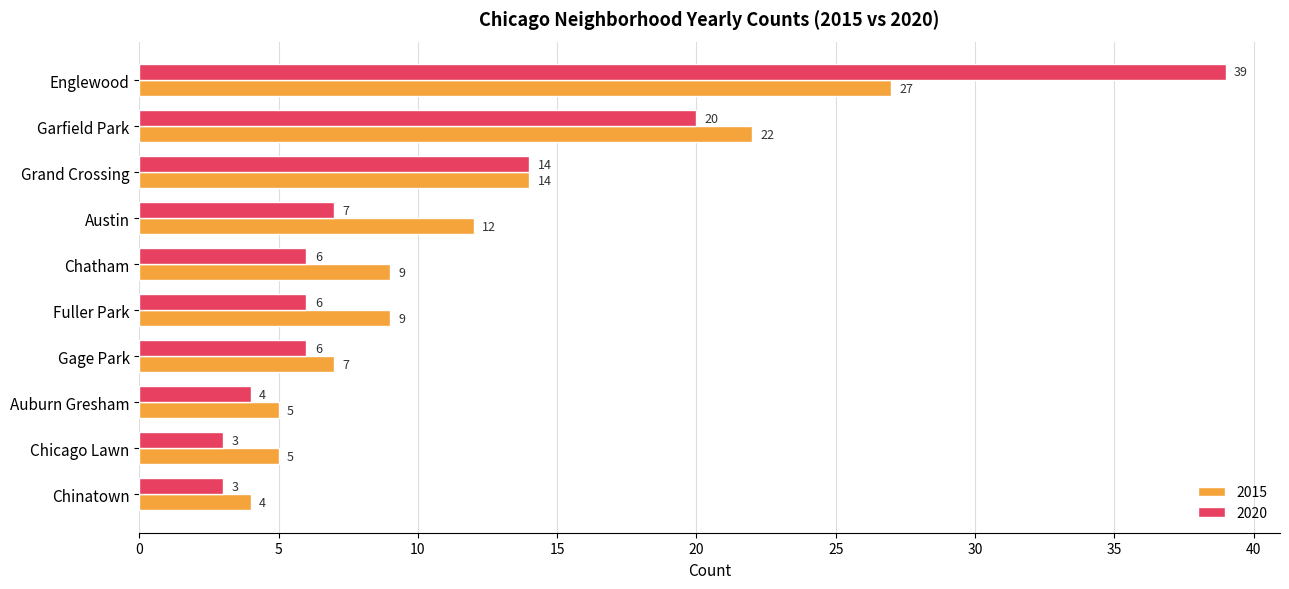

True or false: 2020 has a value of 6 at Fuller Park.

True